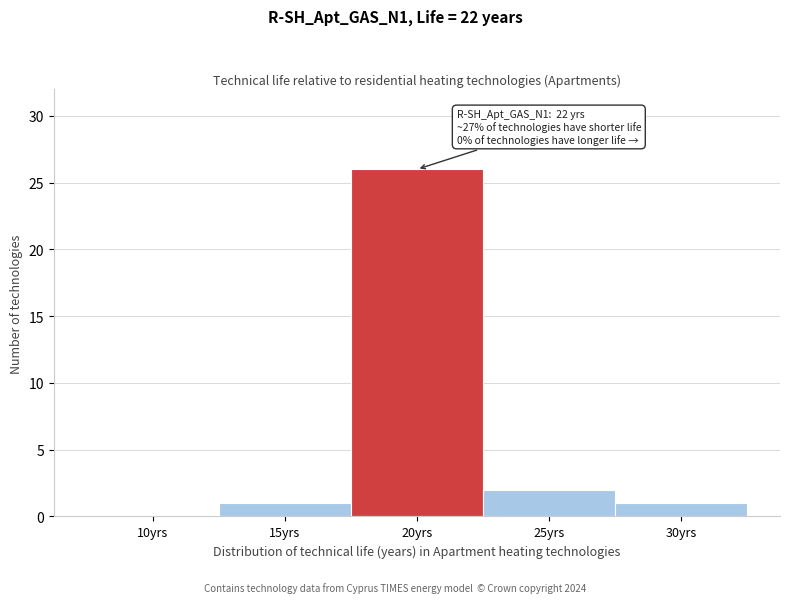

Reading left to right, what are all the values shown in this chart?

10yrs=0	15yrs=1	20yrs=26	25yrs=2	30yrs=1